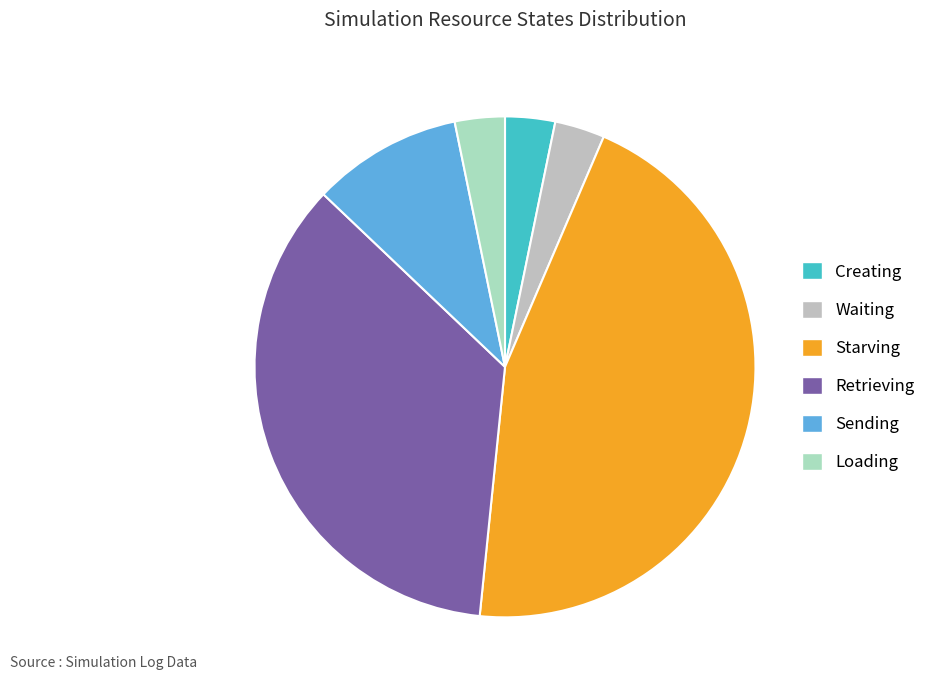

To the nearest percent, what is the average slice percentage?

17%